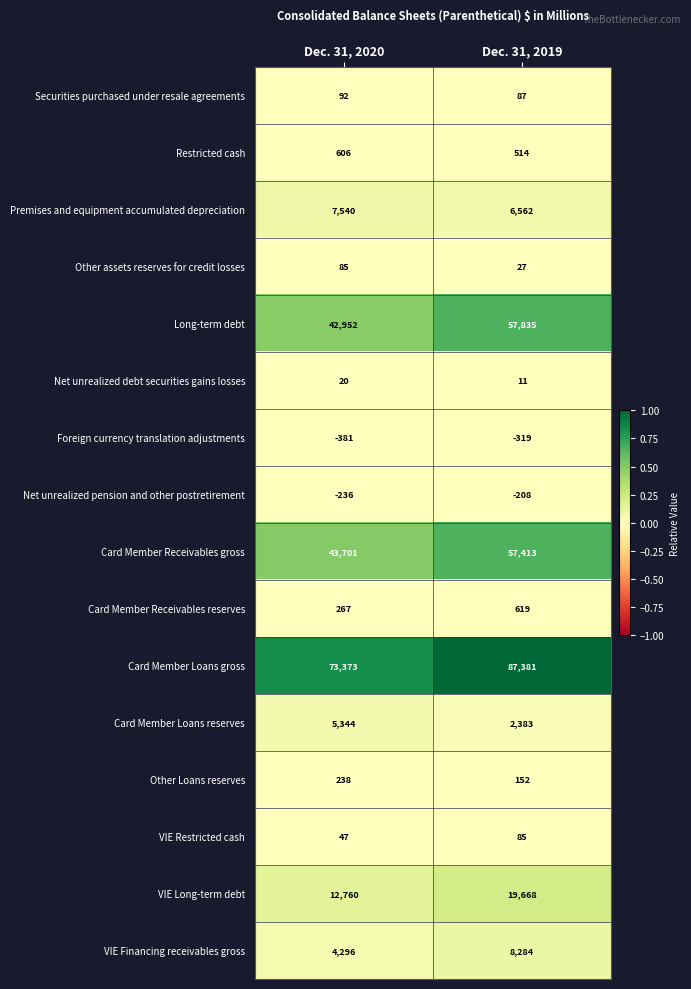

At Dec. 31, 2019, list the series in order from largest to smallest.

Card Member Loans gross, Long-term debt, Card Member Receivables gross, VIE Long-term debt, VIE Financing receivables gross, Premises and equipment accumulated depreciation, Card Member Loans reserves, Card Member Receivables reserves, Restricted cash, Other Loans reserves, Securities purchased under resale agreements, VIE Restricted cash, Other assets reserves for credit losses, Net unrealized debt securities gains losses, Net unrealized pension and other postretirement, Foreign currency translation adjustments